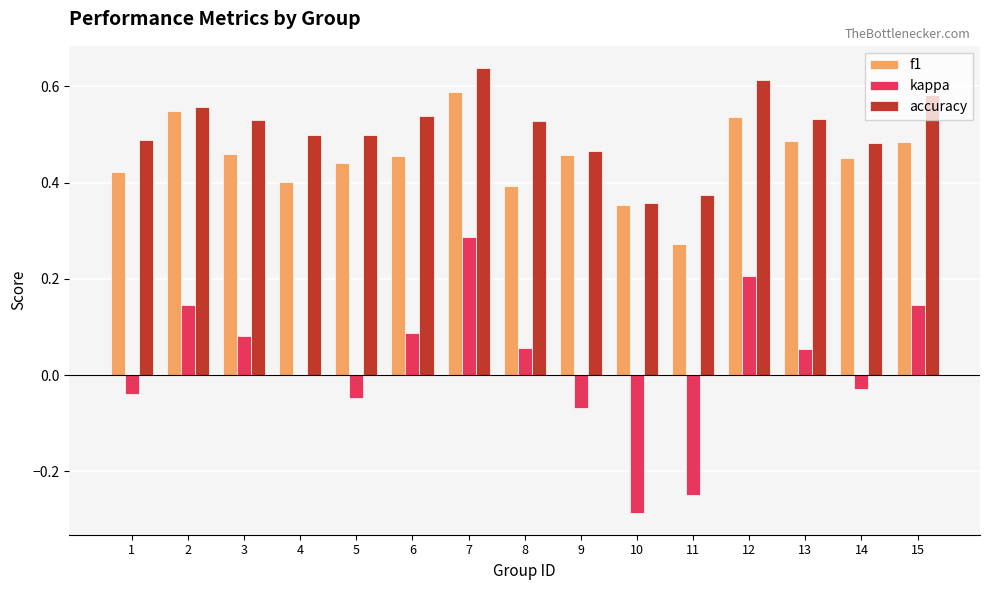

How many groups of bars are there?

15